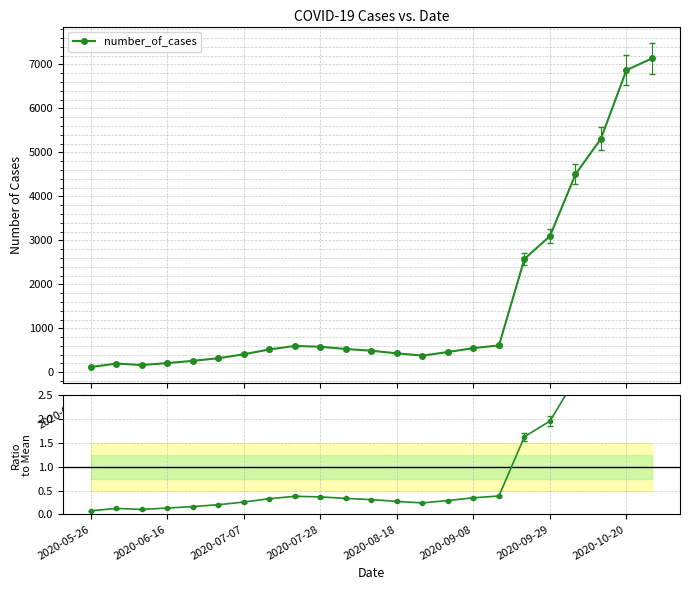

What is the highest value of the number_of_cases series?

7137